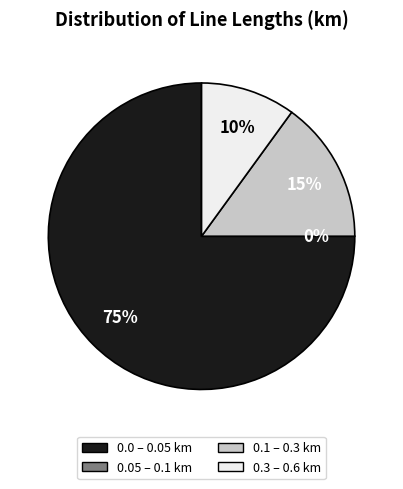

True or false: line_8 accounts for 1% of the total.

False